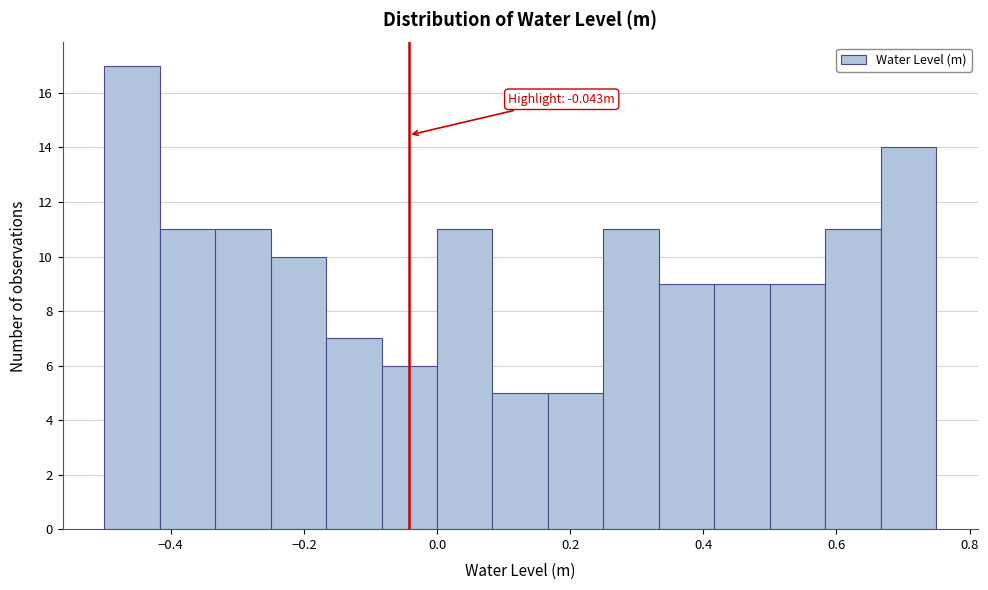

Over which range of the x-axis is the bar tallest?

-0.50 to -0.42